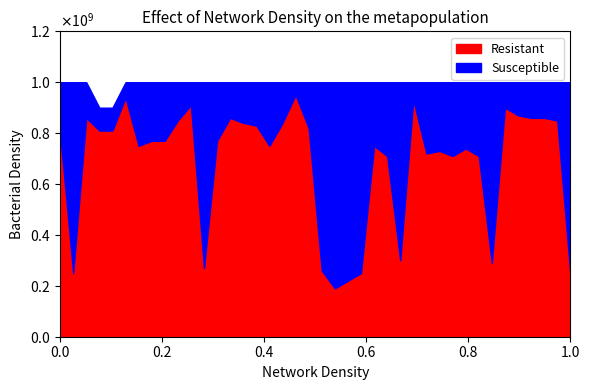

What are all the series names shown in the legend?

Resistant, Susceptible